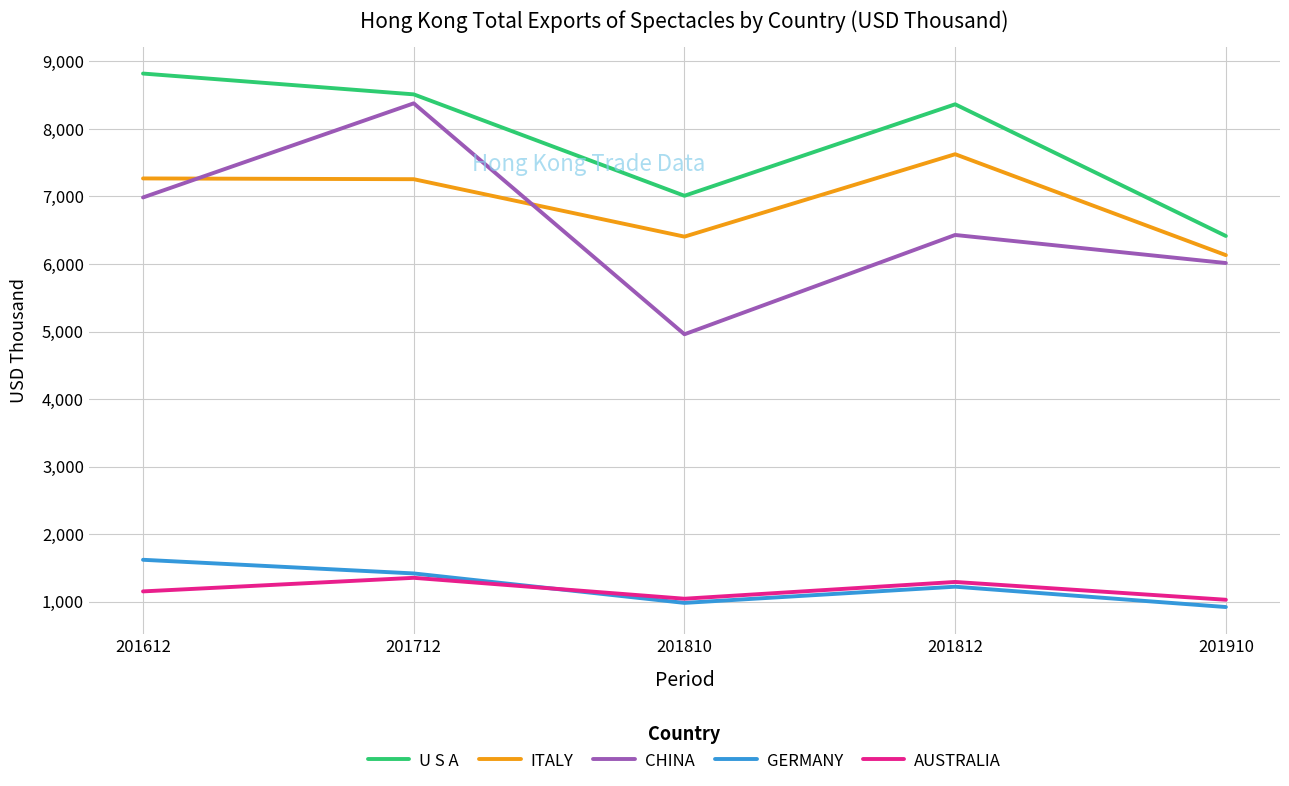

How many categories are shown in the chart?

5